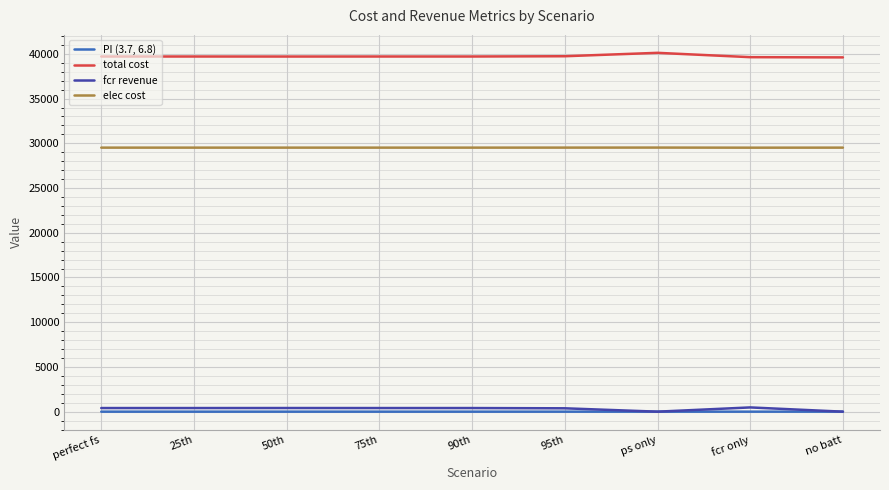

Is the value of elec cost at fcr only greater than the value of total cost at fcr only?

No